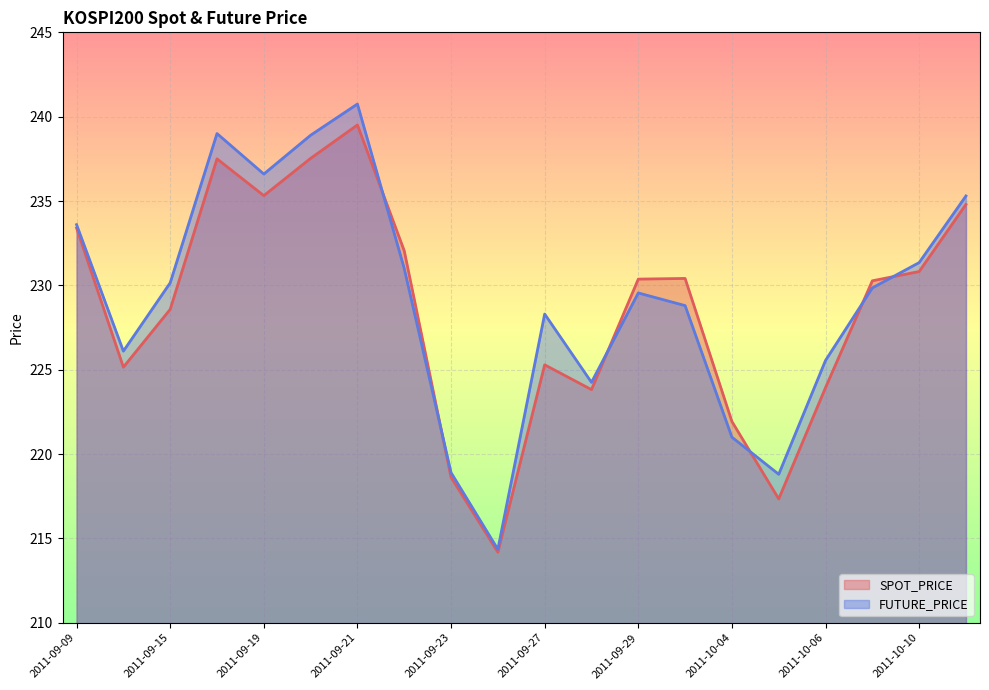

List the series in order of their peak value, lowest first.

SPOT_PRICE, FUTURE_PRICE